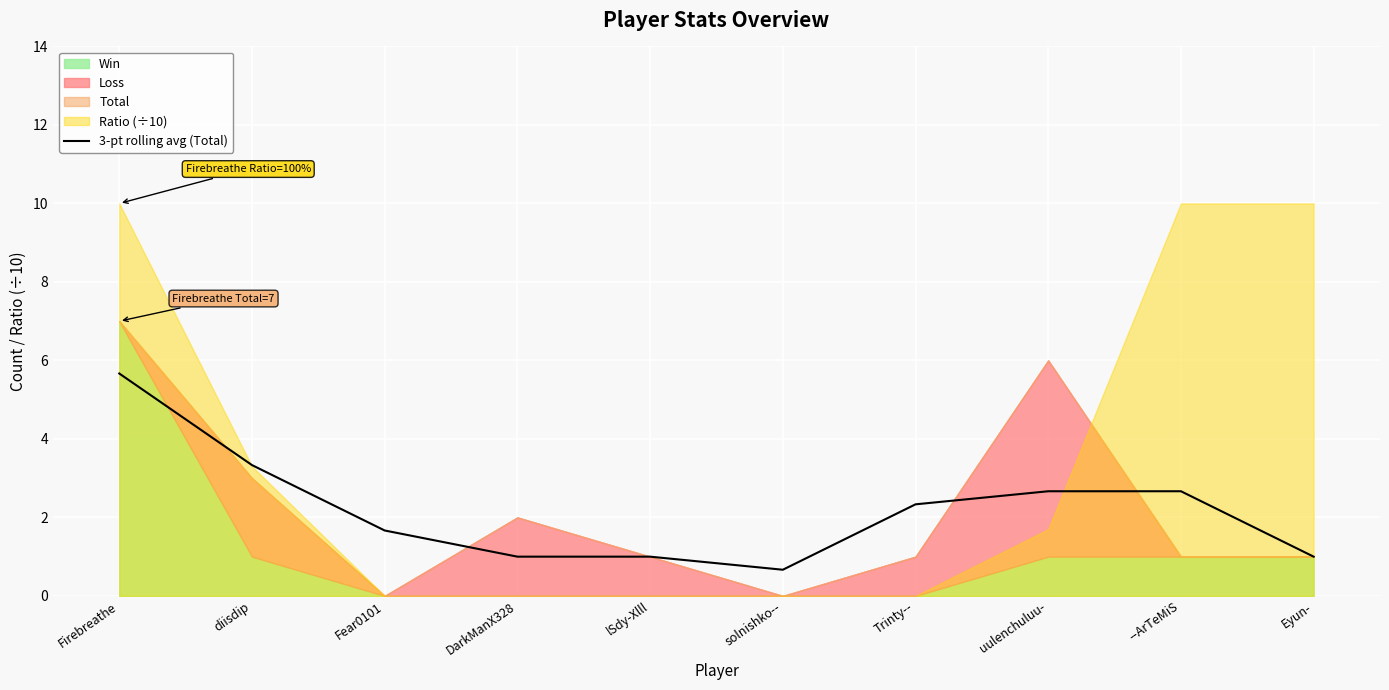

How many points are lower than both their immediate neighbors (excluding endpoints)?

1